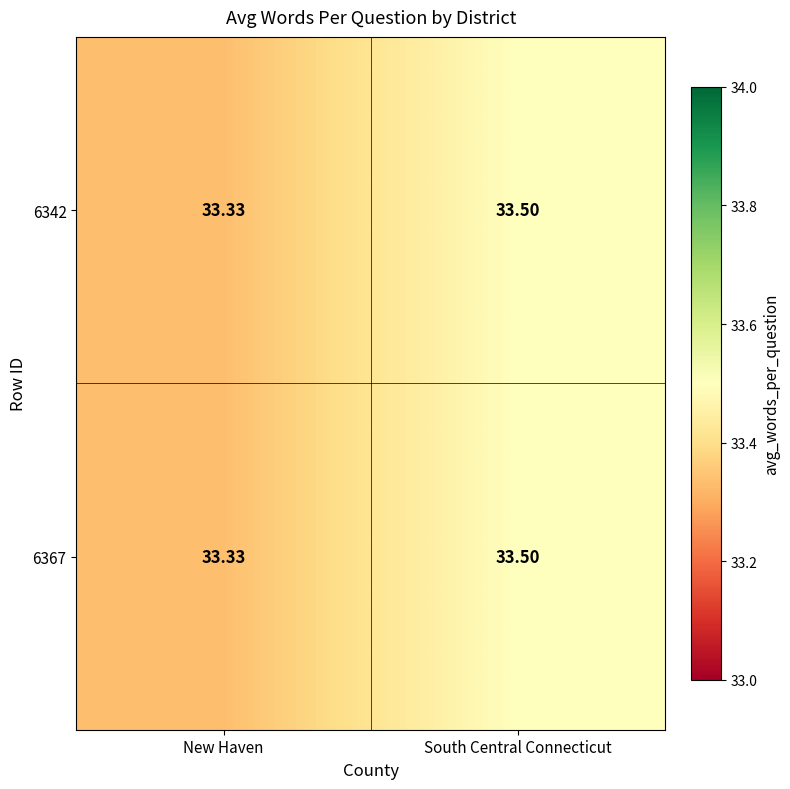

At which category is the sum across all series the highest?

South Central Connecticut